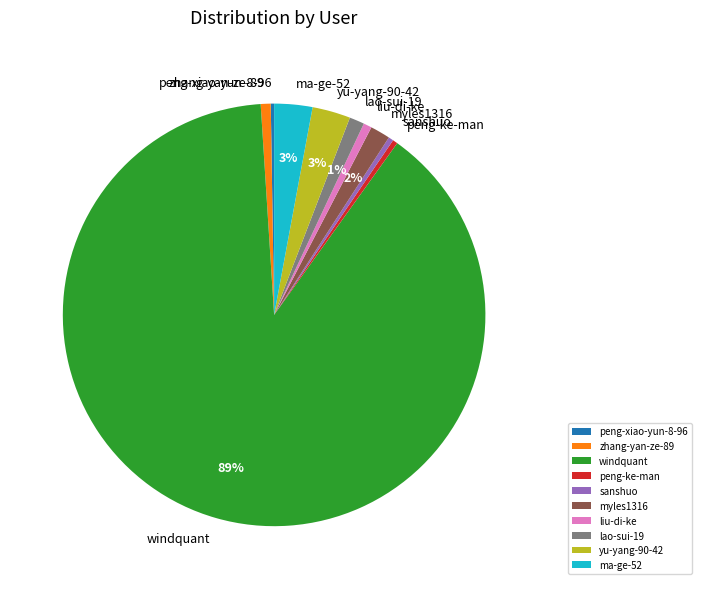

To the nearest percent, what is the combined percentage of zhang-yan-ze-89 and sanshuo?

1%